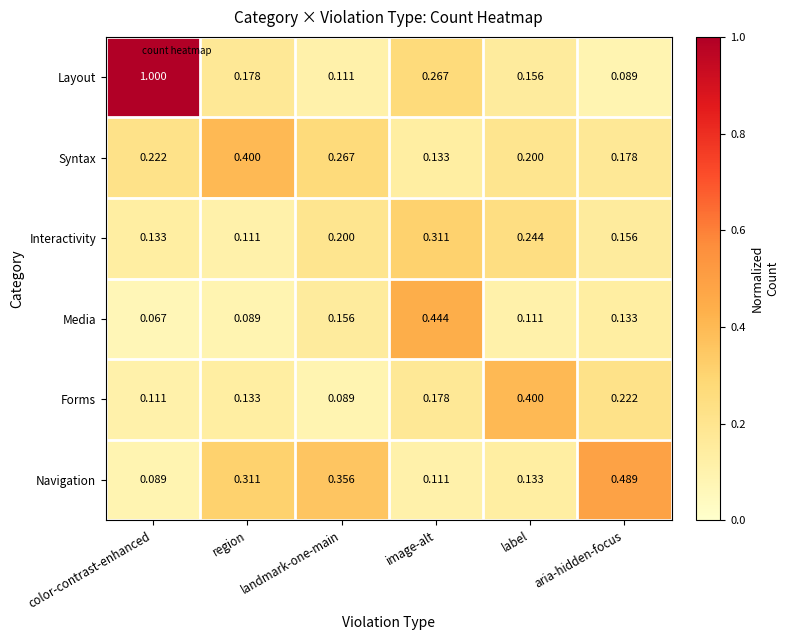

At which category is the sum across all series the highest?

color-contrast-enhanced